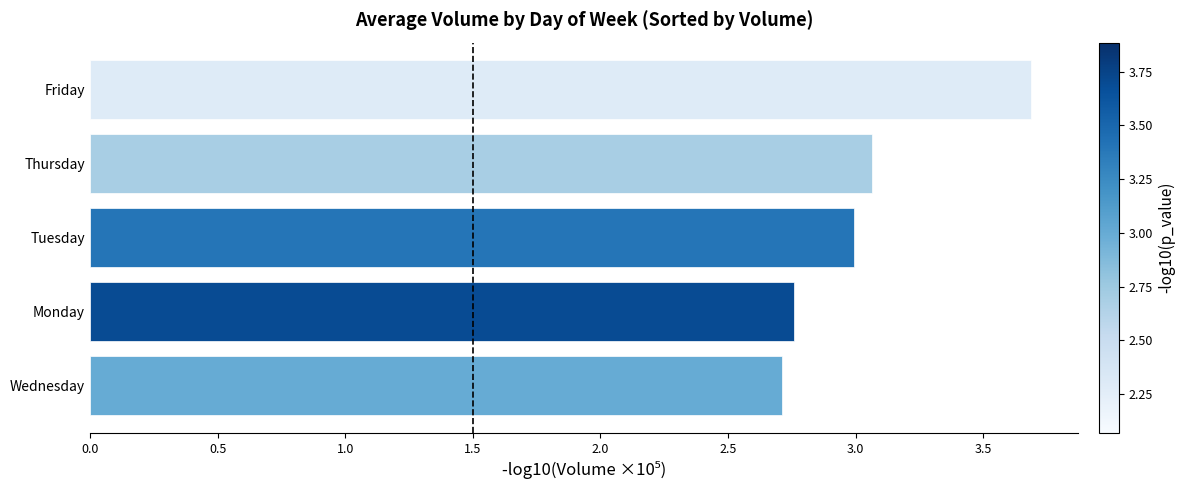

Where is the data nearest to the value 3?

Tuesday